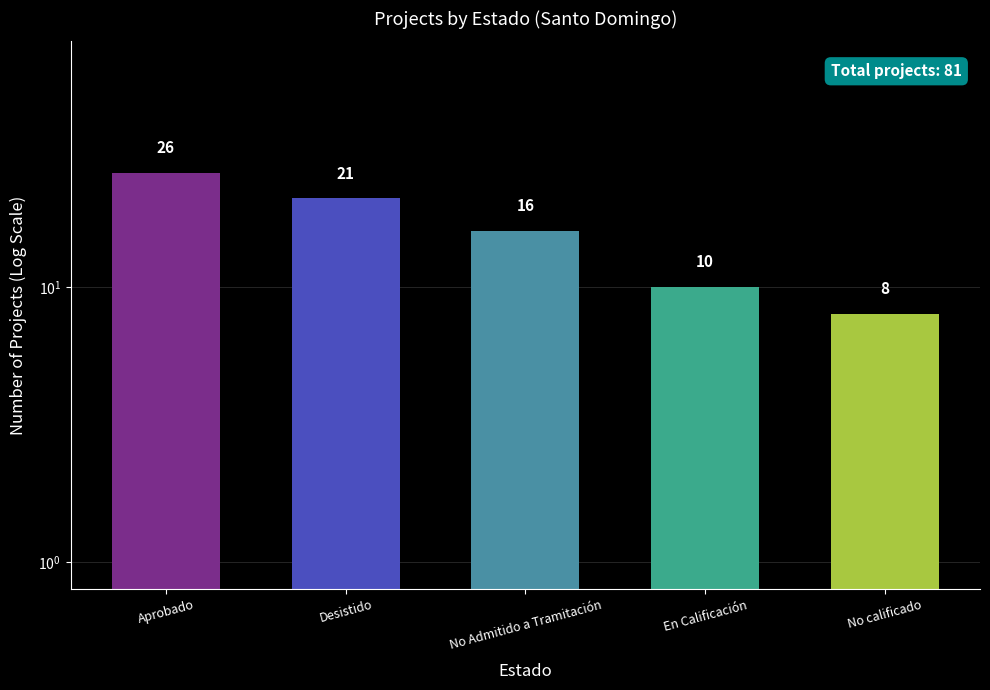

What is the average value?

16